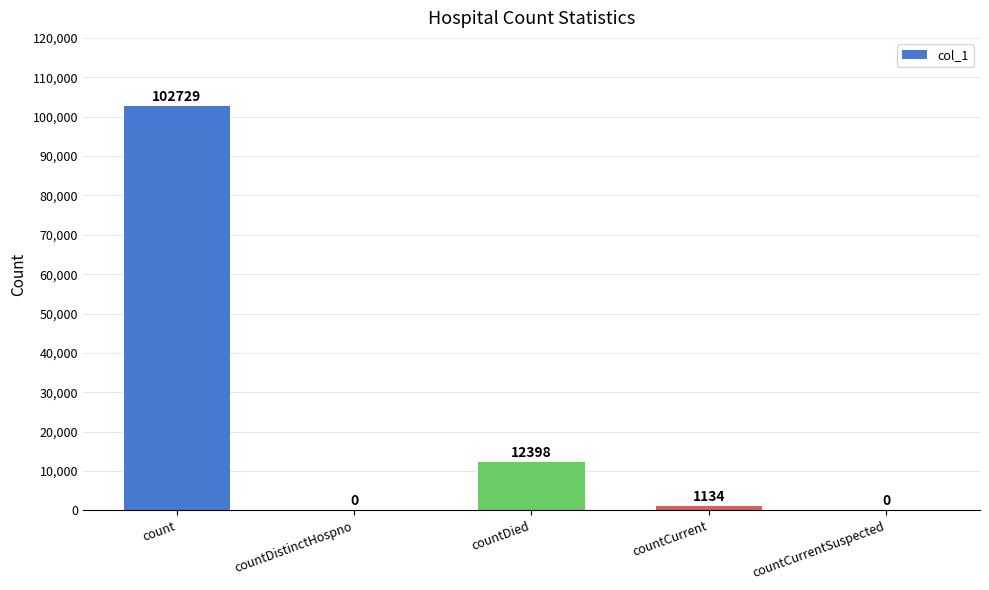

What is the sum of the values at countCurrentSuspected and count?

102729